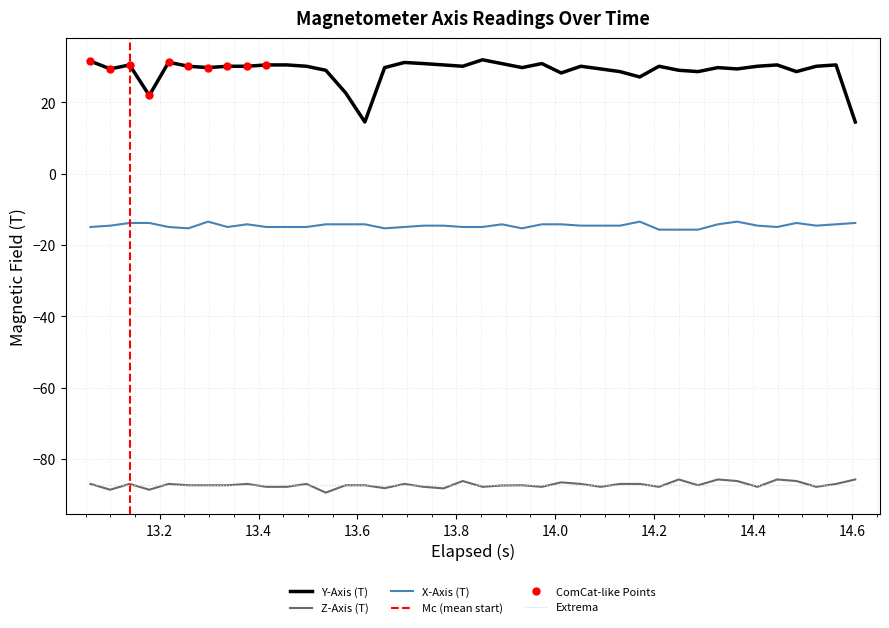

What is the lowest value of the Y-Axis (T) series?

14.5